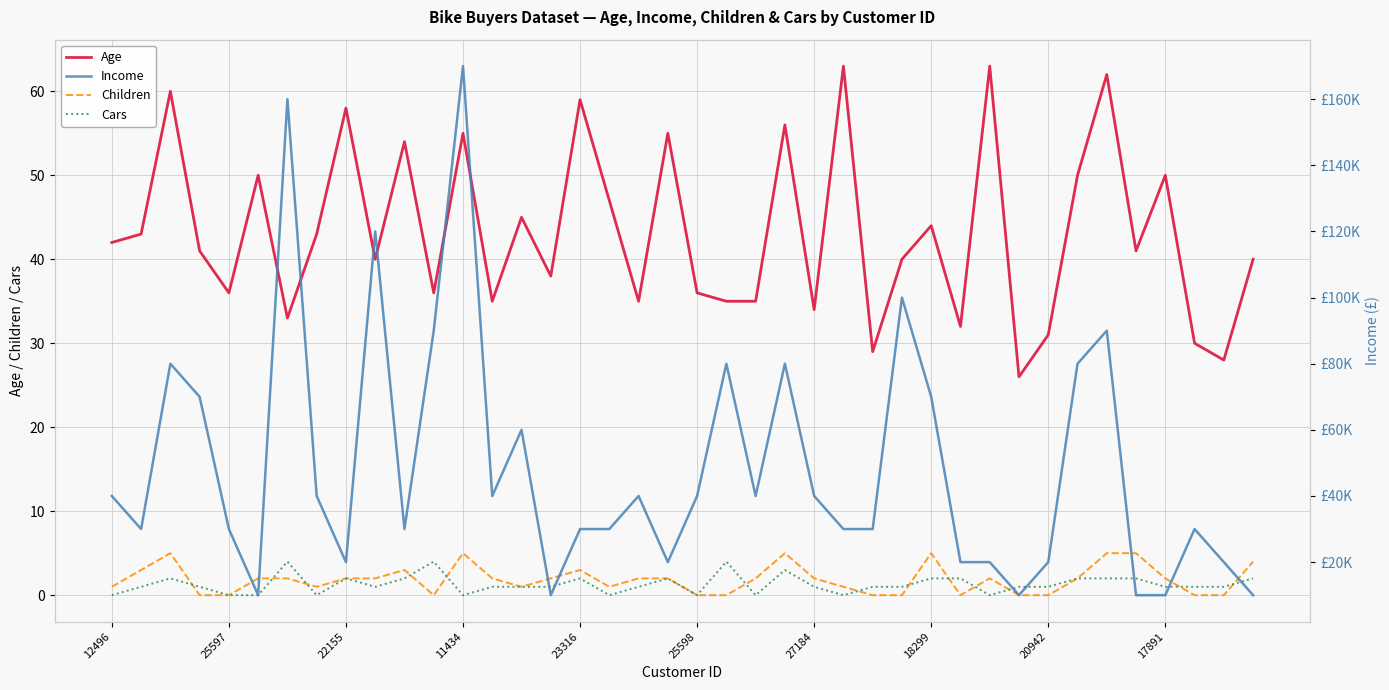

True or false: Cars has a value of 0 at 11434.

True